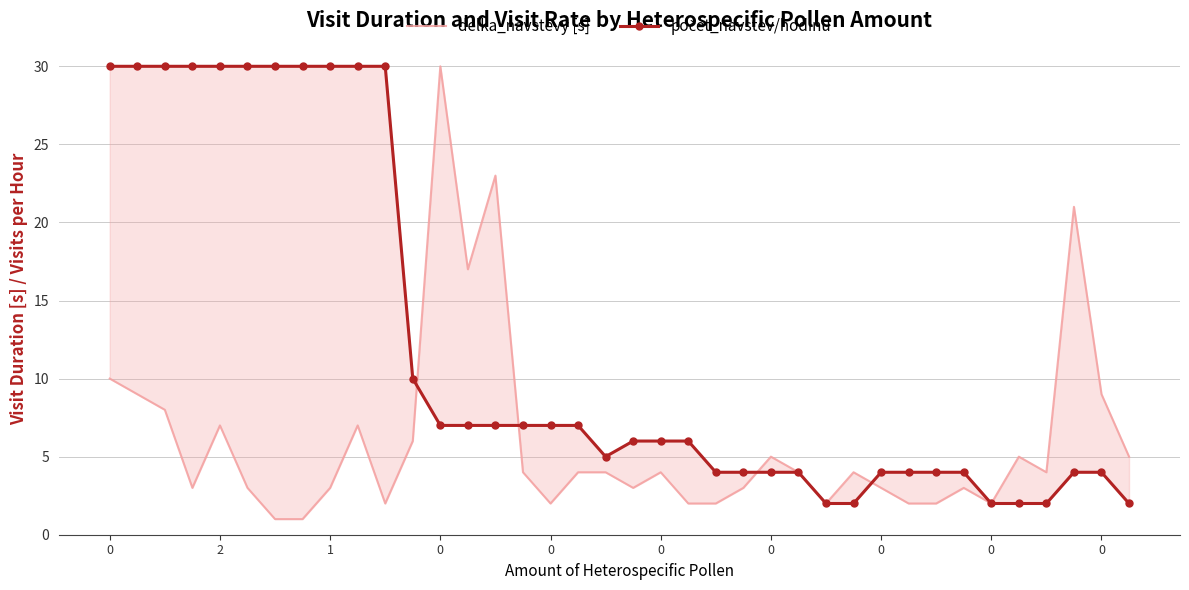

Reading left to right, list all the values displayed in this chart.

delka_navstevy [s]: 10	9	8	3	7	3	1	1	3	7	2	6	30	17	23	4	2	4	4	3	4	2	2	3	5	4	2	4	3	2	2	3	2	5	4	21	9	5
počet_navstev/hodinu: 30	30	30	30	30	30	30	30	30	30	30	10	7	7	7	7	7	7	5	6	6	6	4	4	4	4	2	2	4	4	4	4	2	2	2	4	4	2